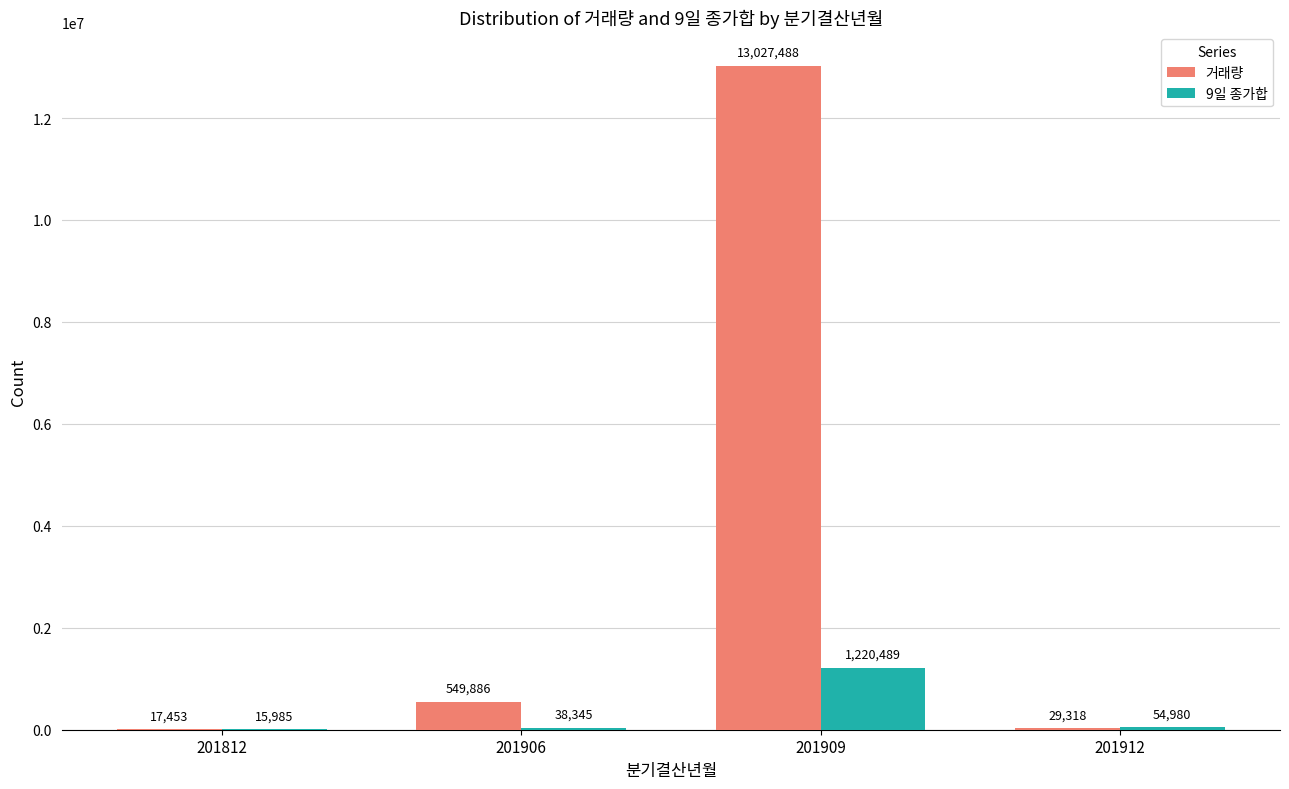

Which category has the highest value across all series?

201909